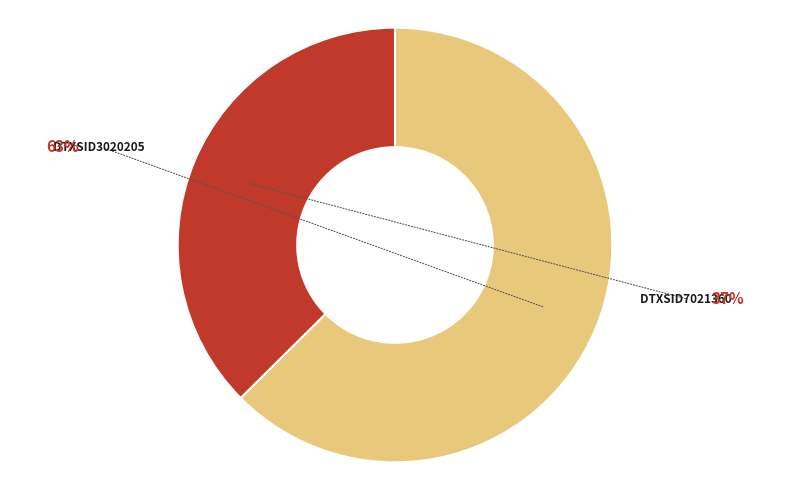

Approximately how many times larger is the value at DTXSID7021360 compared to DTXSID3020205?

0.6